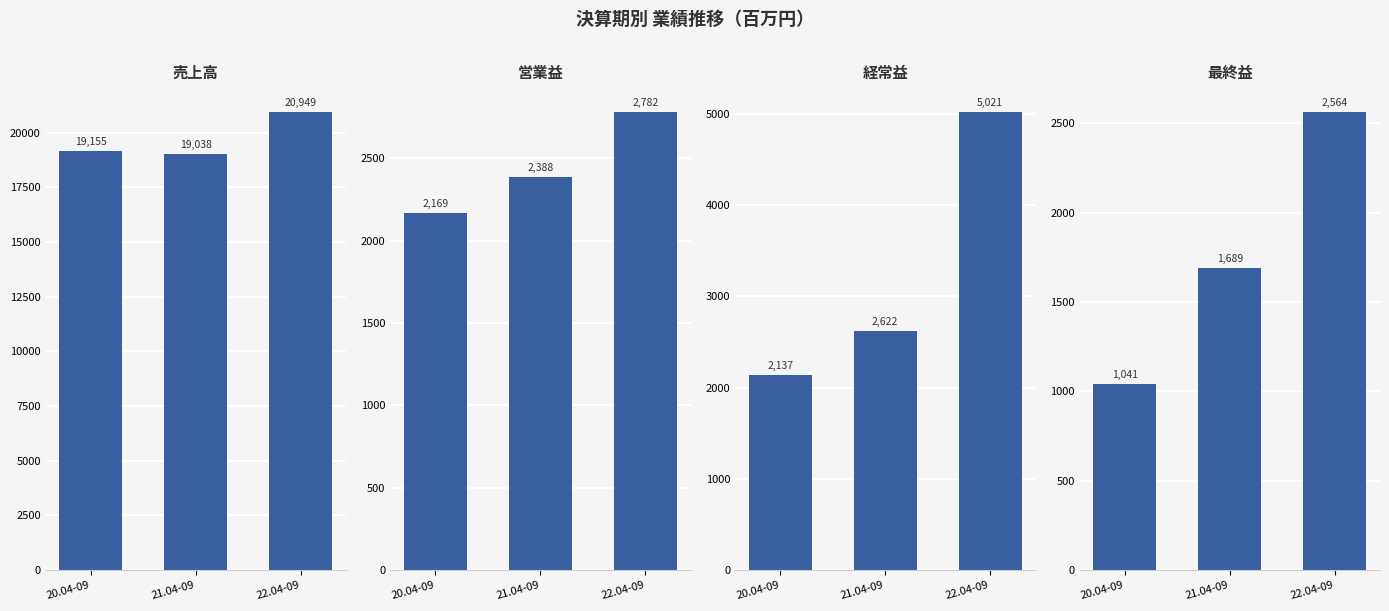

What is the highest value of the 最終益 series?

2564